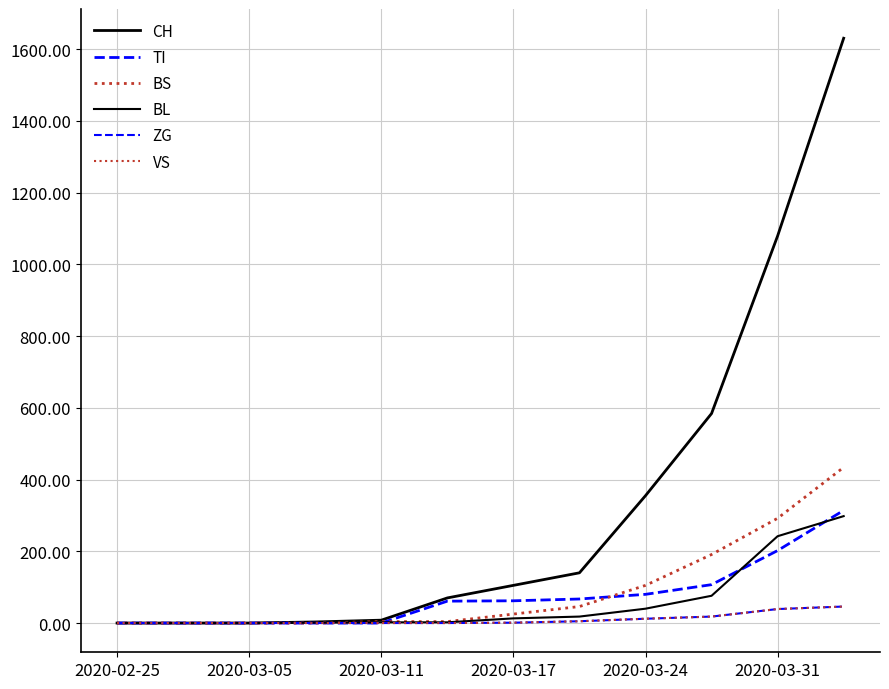

What is the value of the VS point at the 8th from the left?

5